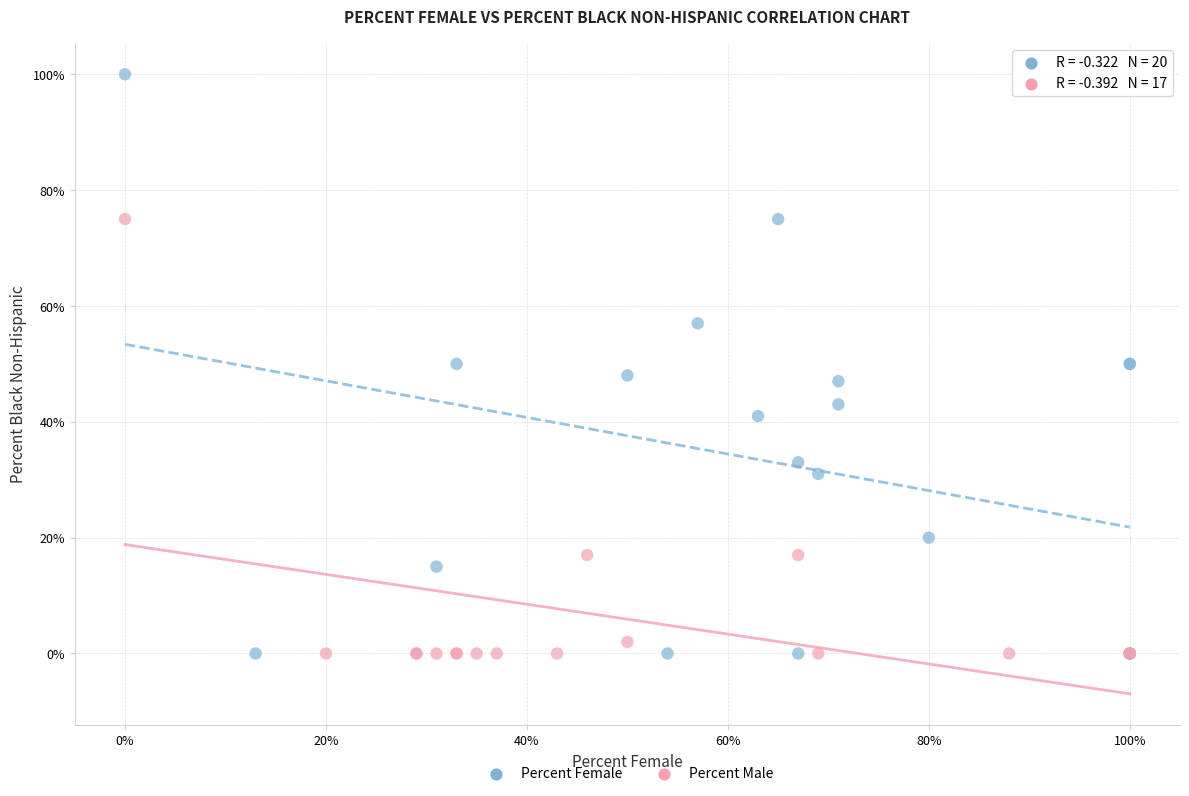

What are all the series names shown in the legend?

Percent Female, Percent Male